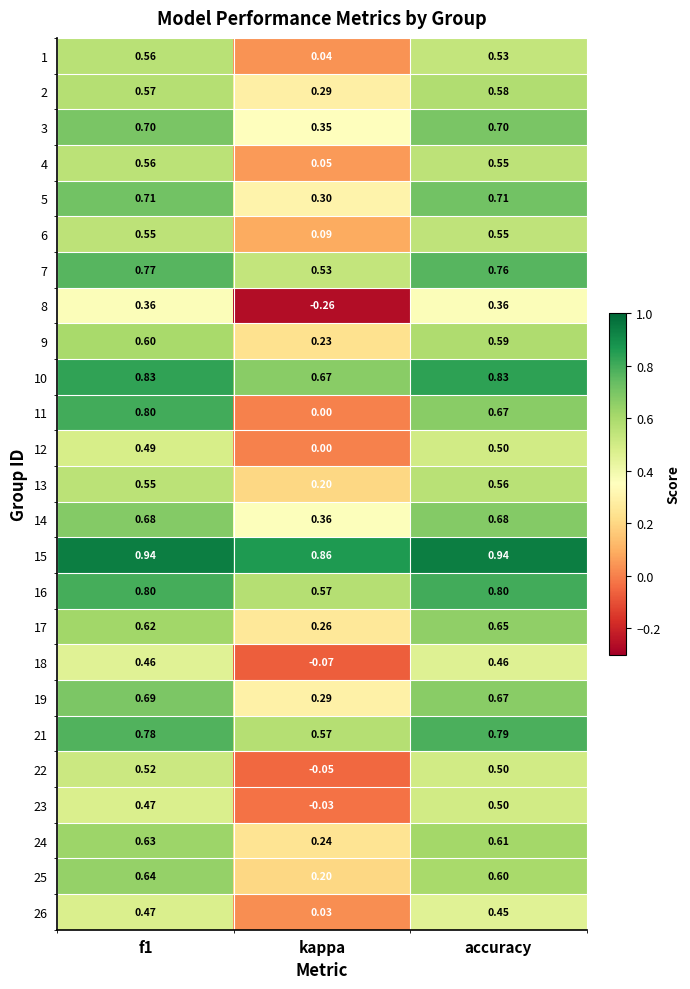

At which label is 12 closest to 0?

kappa